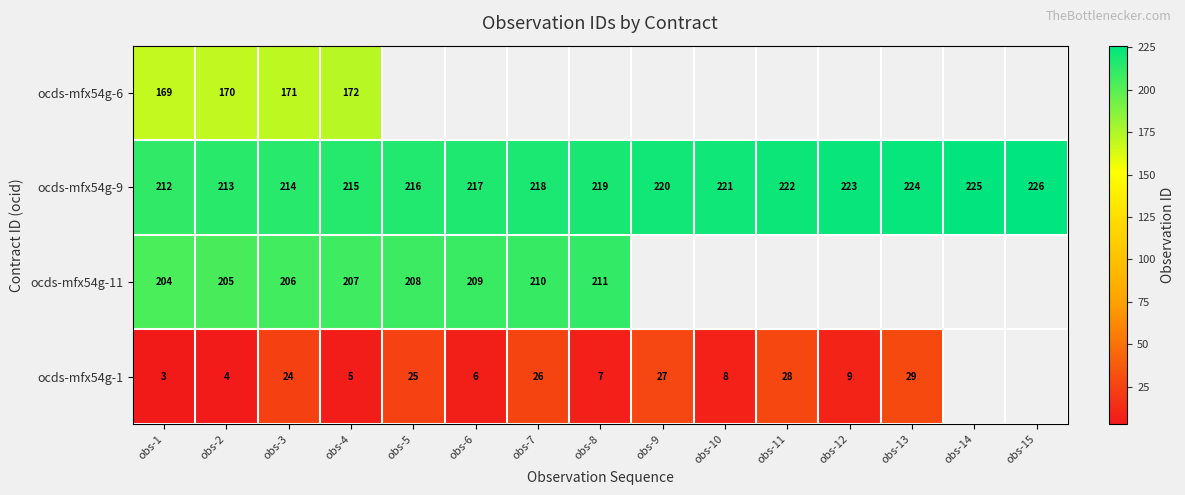

What is the greatest value displayed?

226.0